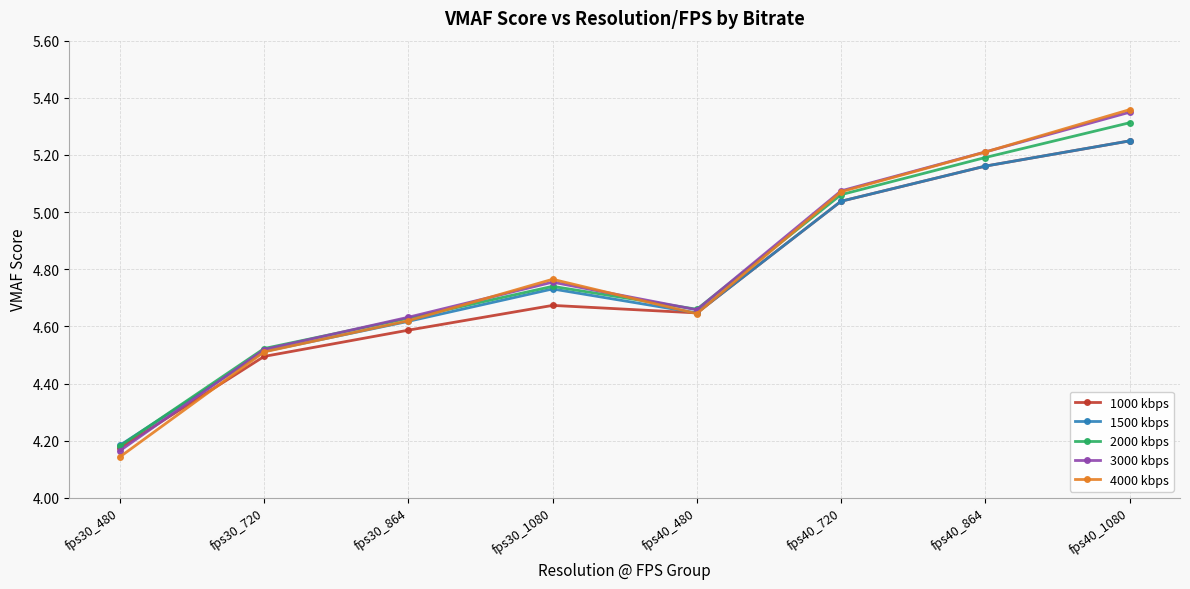

What is the total value across all series at fps30_480?

20.8